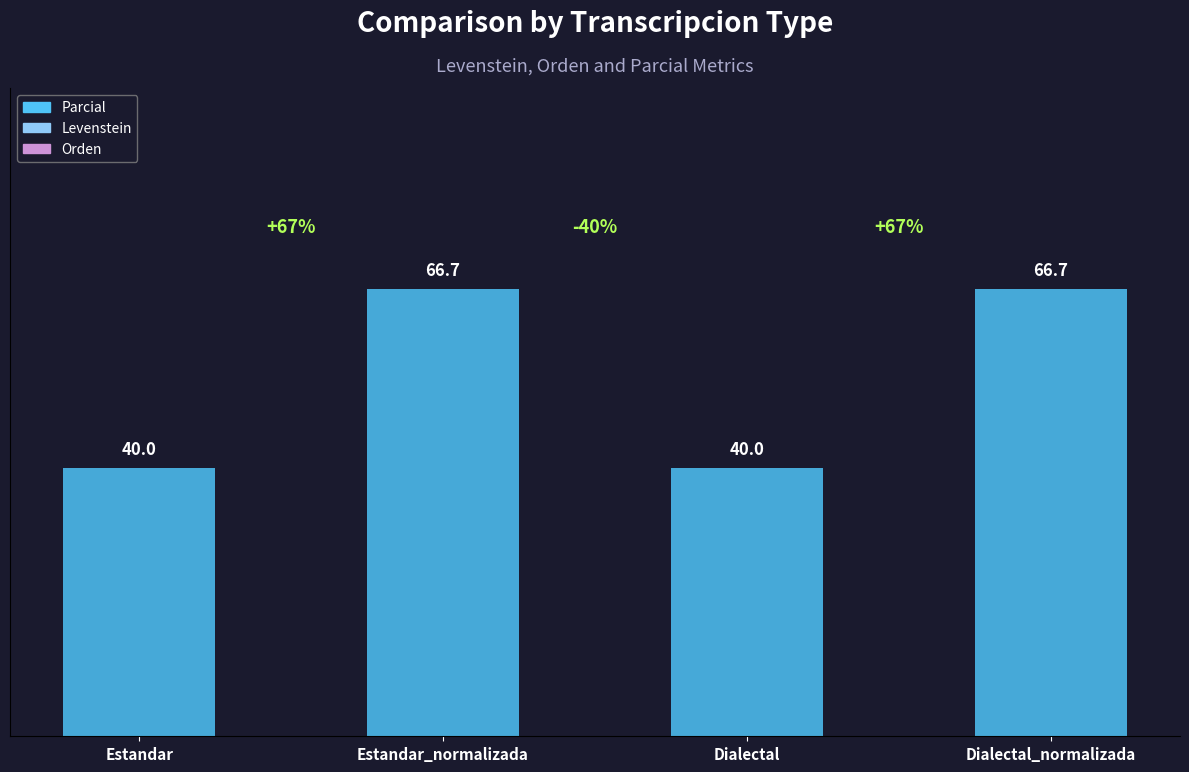

At which label does Orden reach its peak?

Estandar